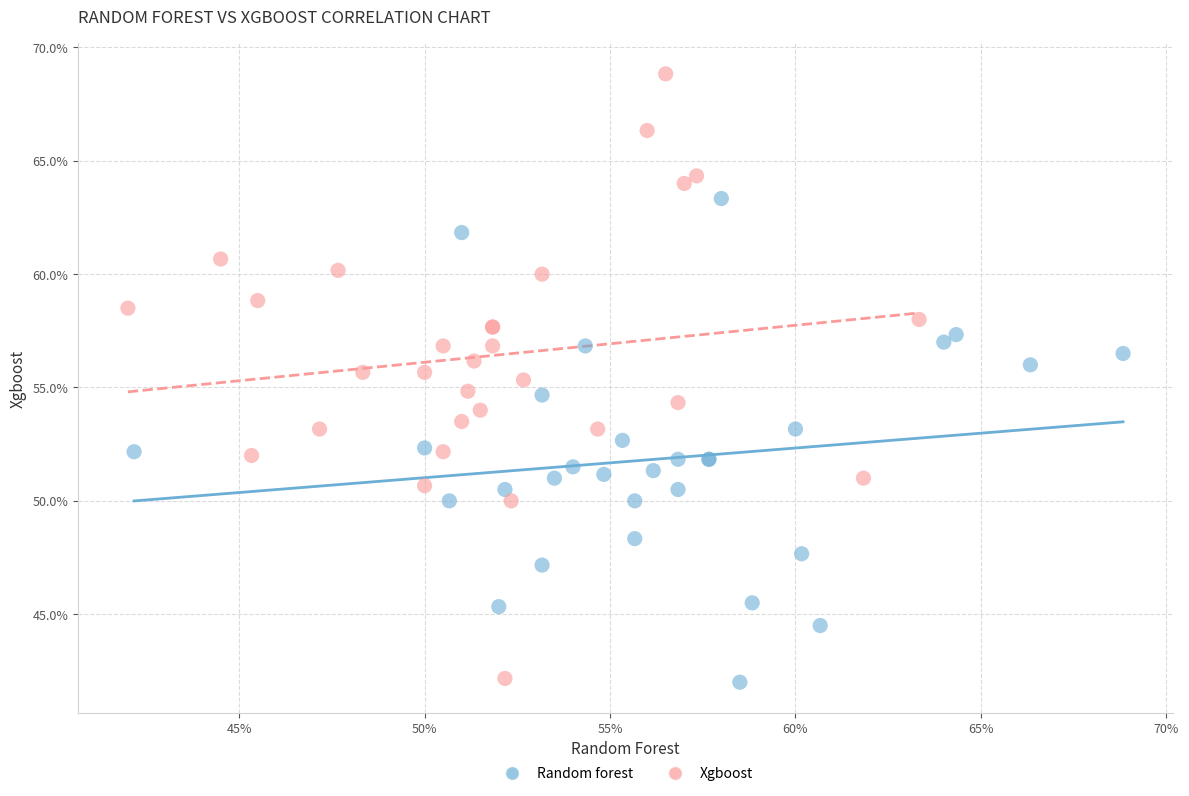

What are all the series names shown in the legend?

Random forest, Xgboost